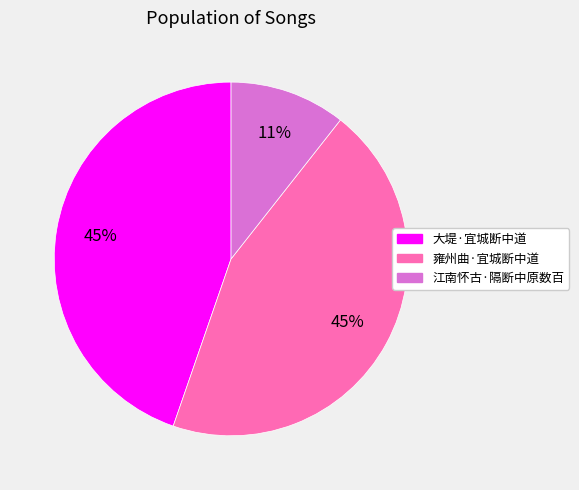

Combined, do 大堤·宜城断中道 and 江南怀古·隔断中原数百 account for over 50%?

Yes